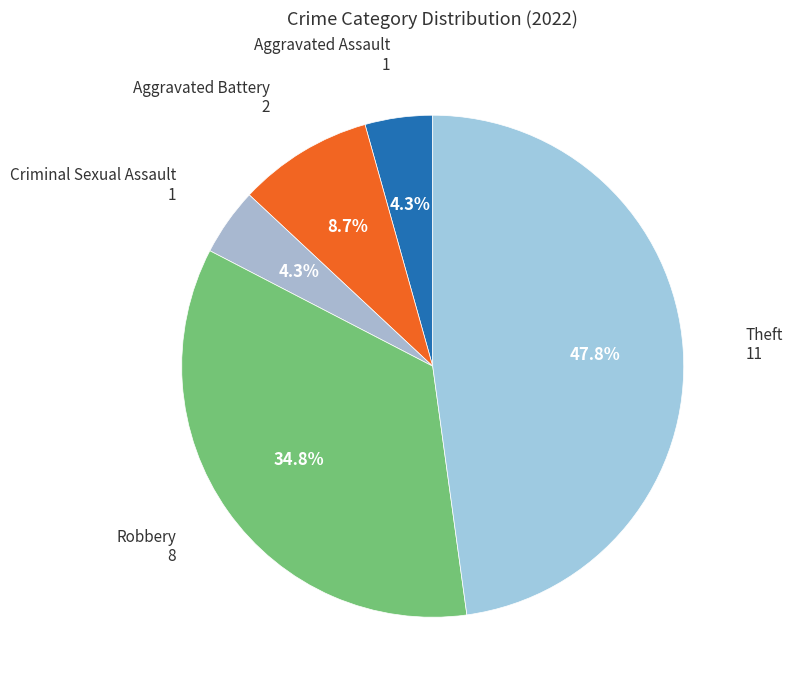

How many slices are in this pie chart?

5